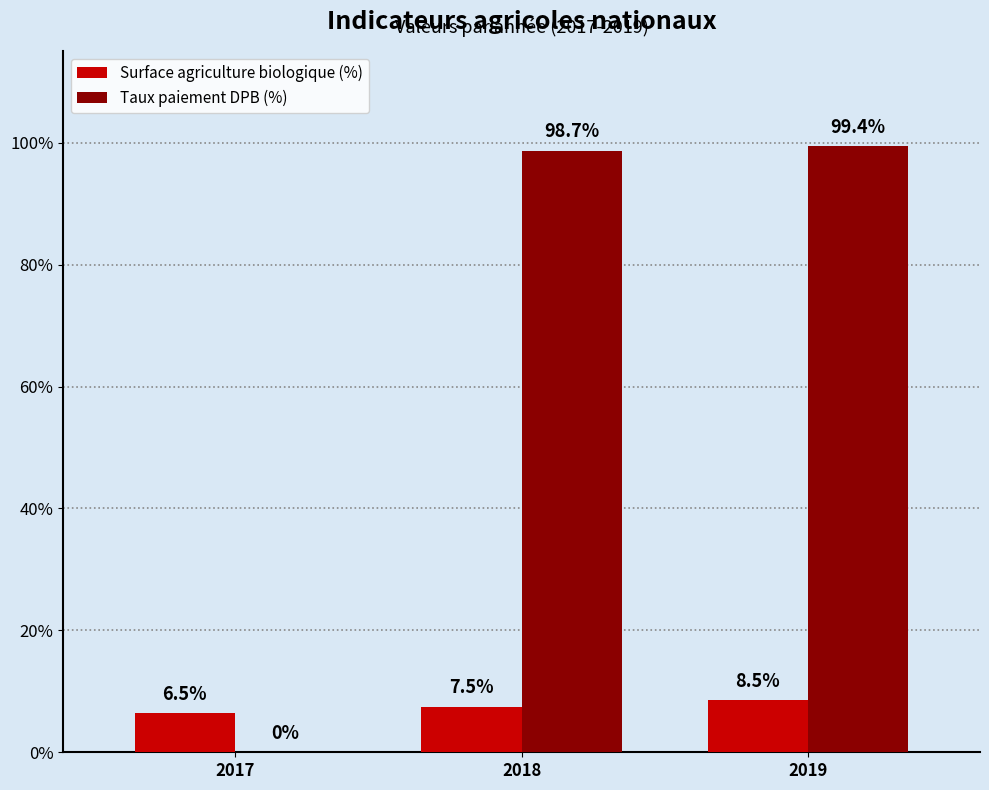

Where is Taux paiement DPB (%) nearest to the value 49?

2017